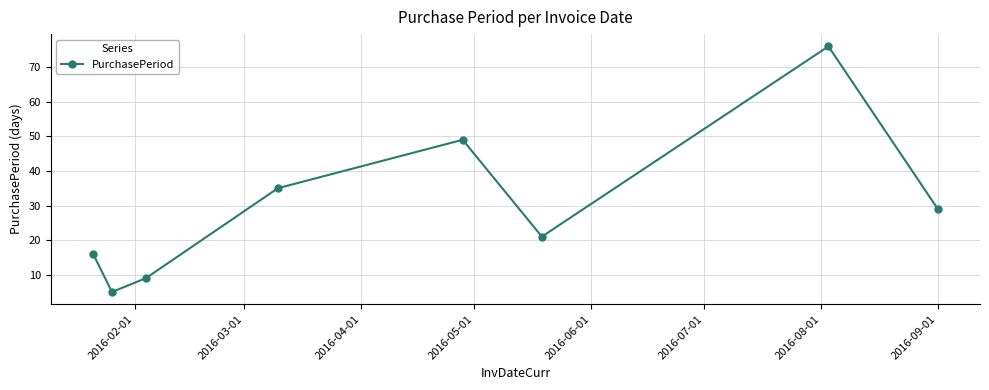

What is the smallest value displayed?

5